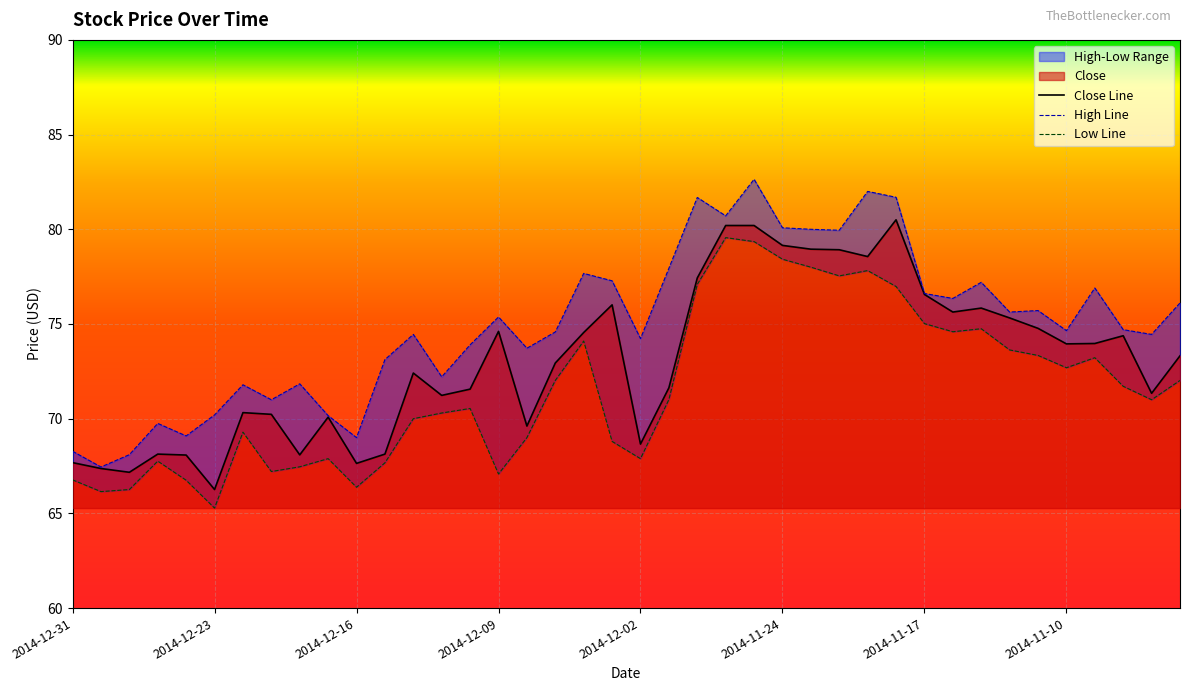

Rank the series by their maximum value, from lowest to highest.

Low, Close, High